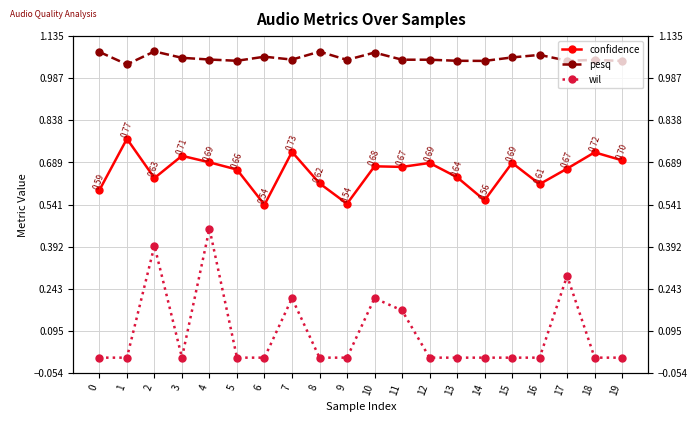

Where is pesq nearest to the value 1?

1